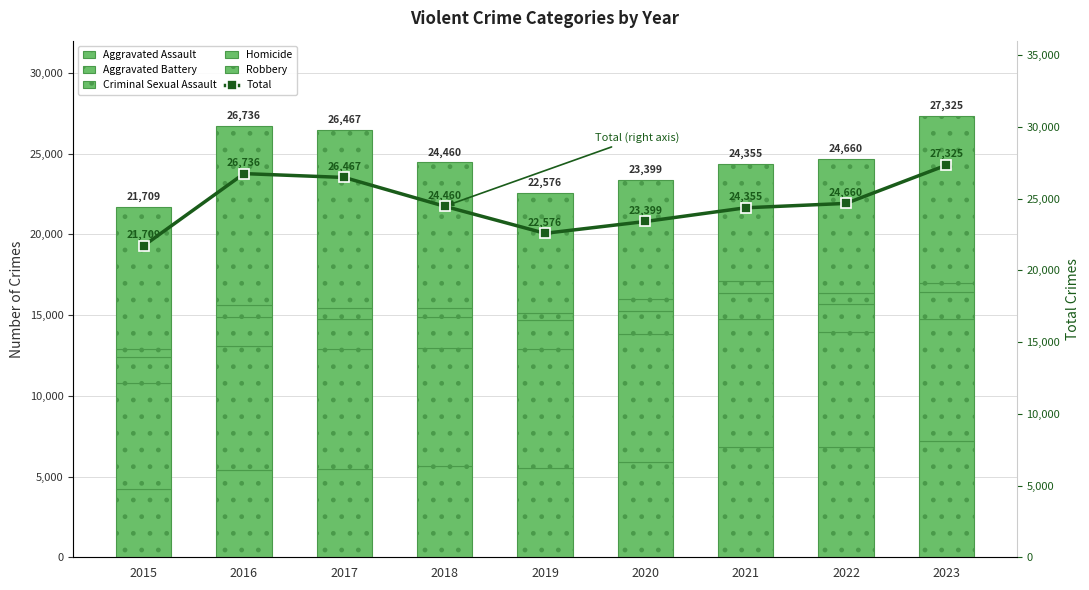

What is the minimum value shown in the chart?

470